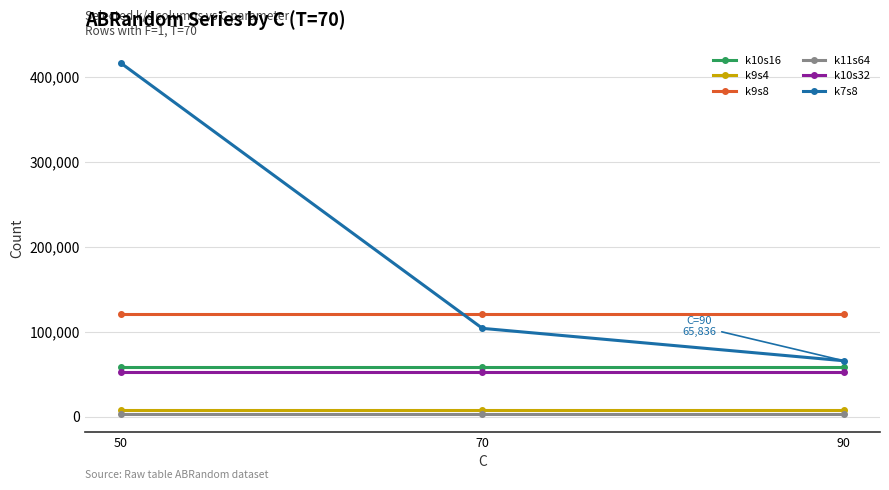

What is the minimum value for k7s8?

65836